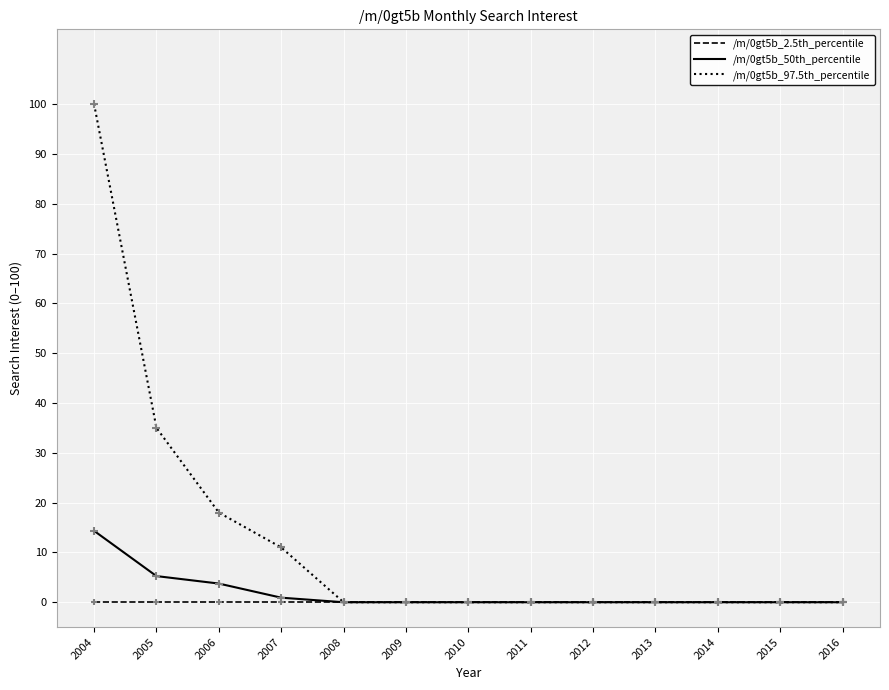

Which series has the widest spread of values?

/m/0gt5b_97.5th_percentile